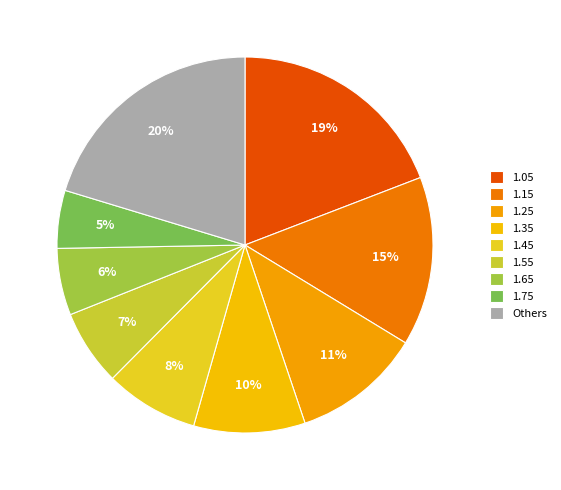

Count the number of slices in the pie.

9